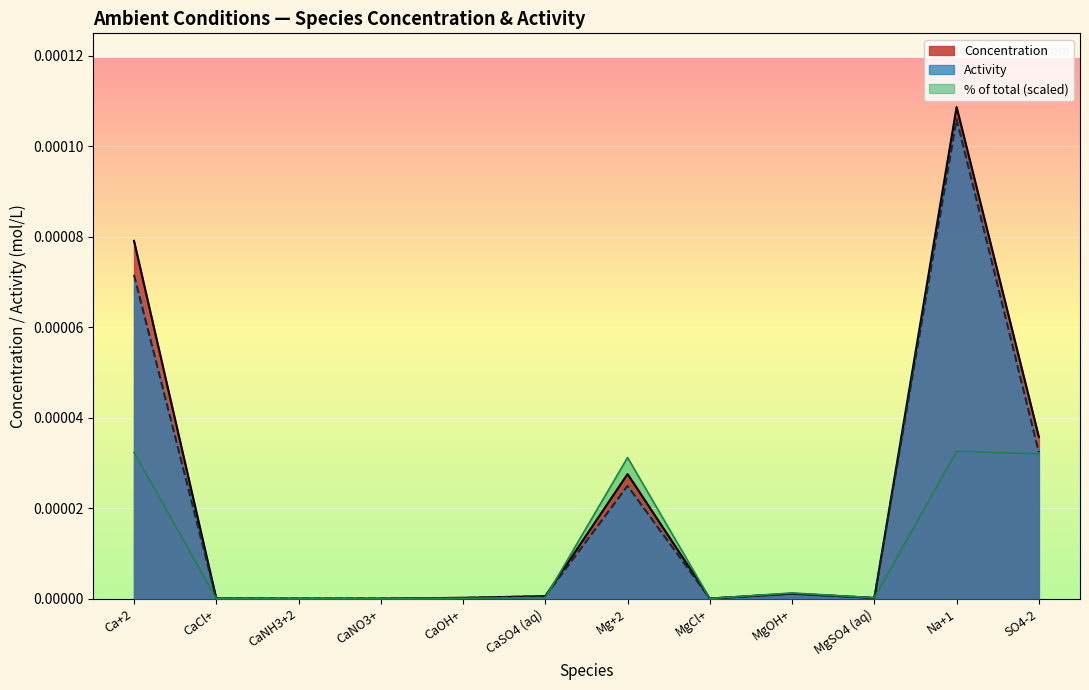

What is the label of the 12th point from the left?

SO4-2